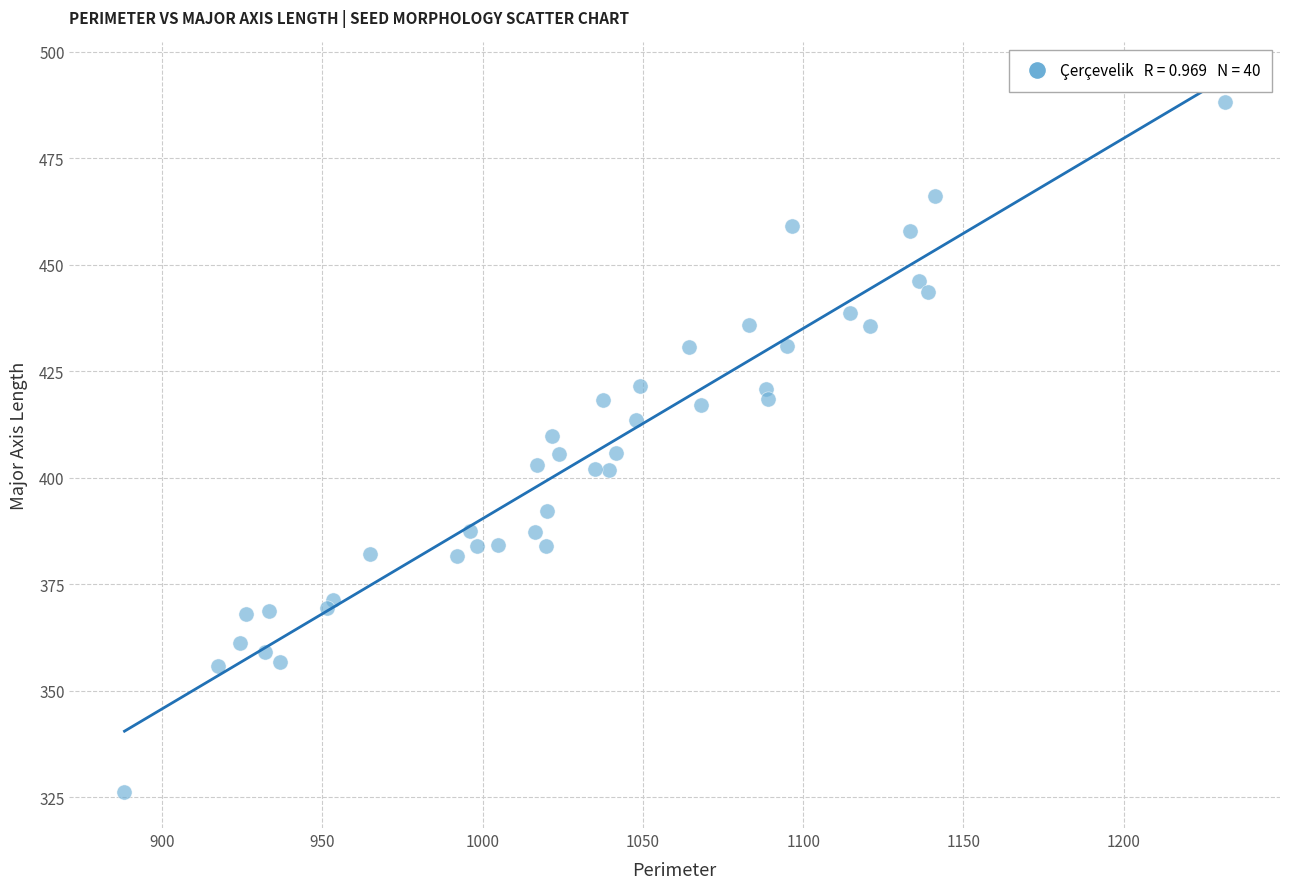

What is the range of X values (max minus min)?

343.4